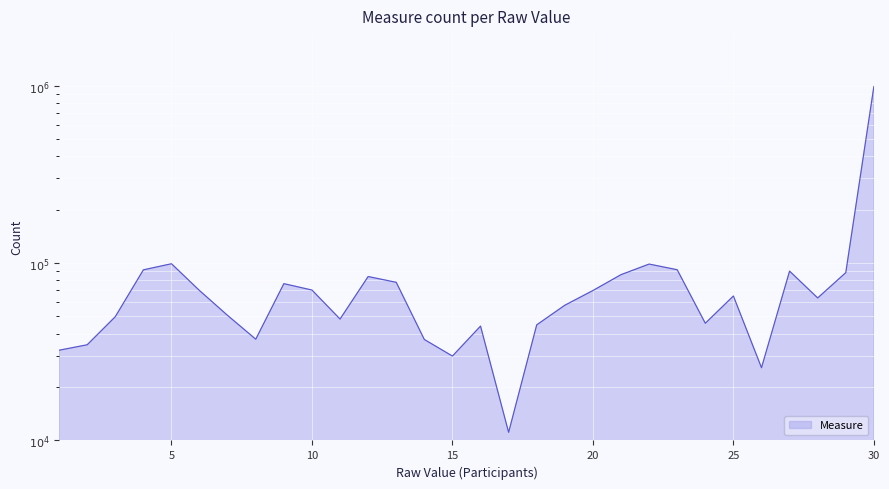

What value does the data have at 4, to the nearest 100?

91500